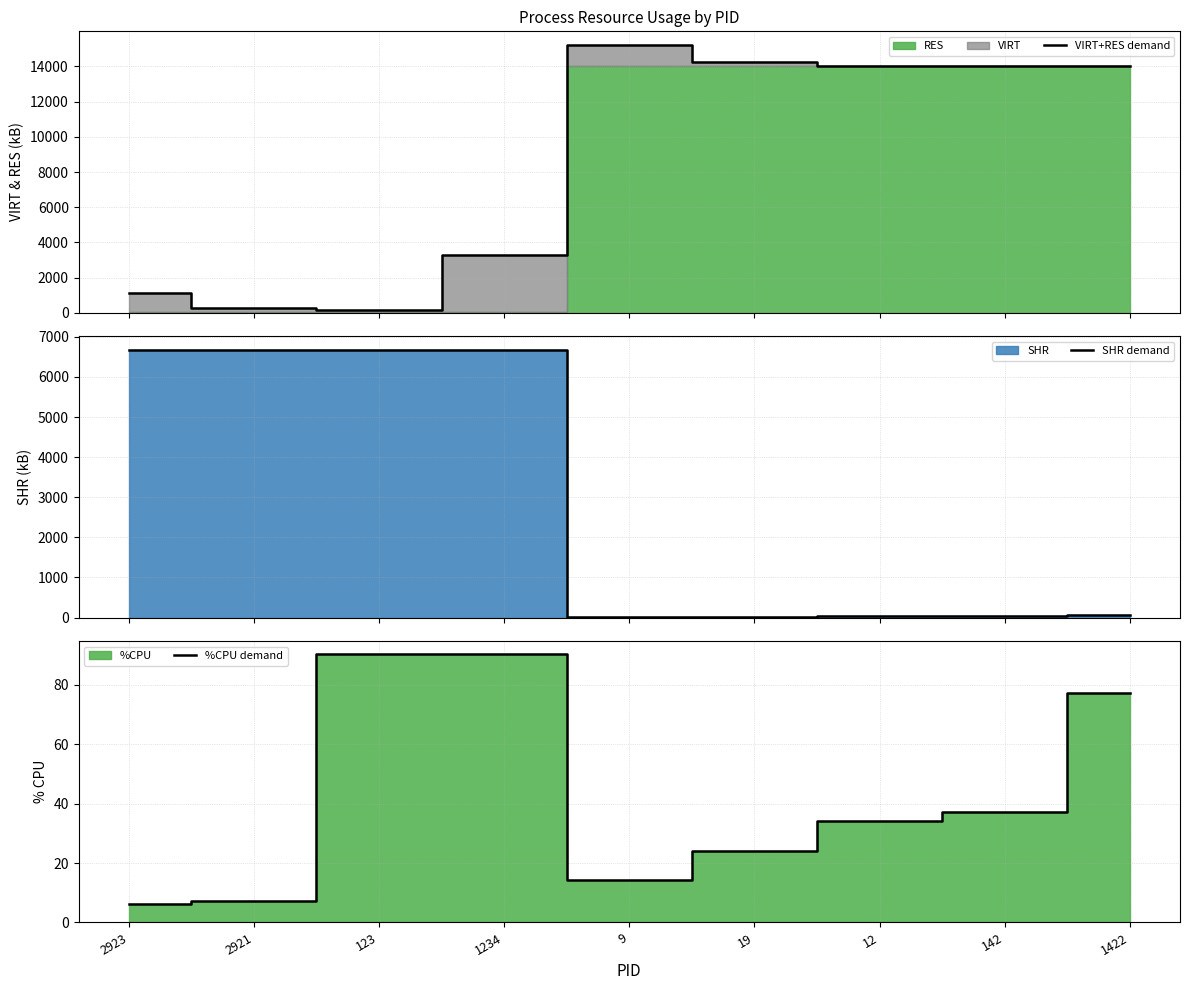

How many intersections are there between SHR demand and VIRT+RES demand?

1